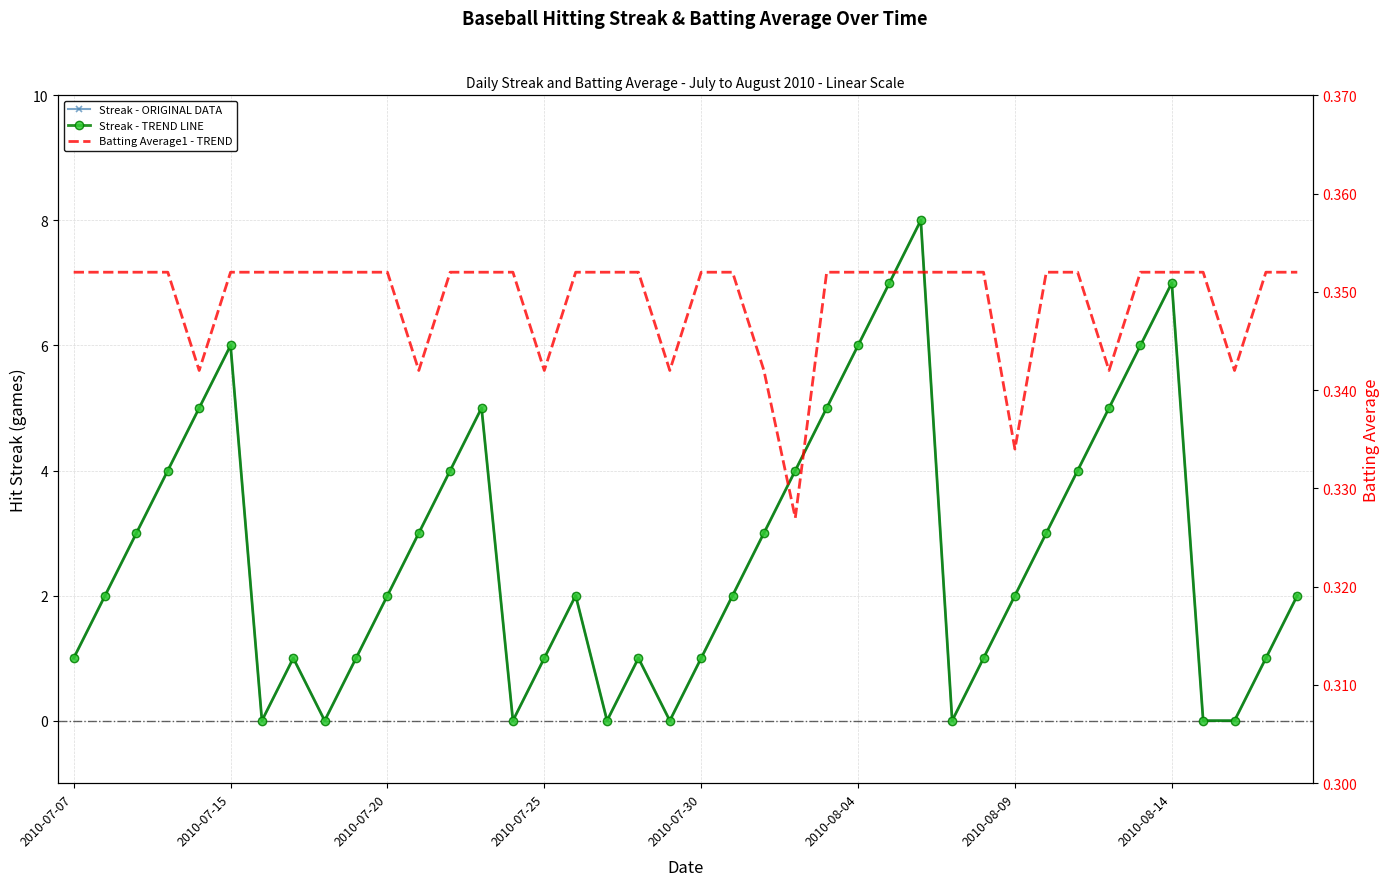

True or false: Streak has more than 2 points higher than both neighbors.

True